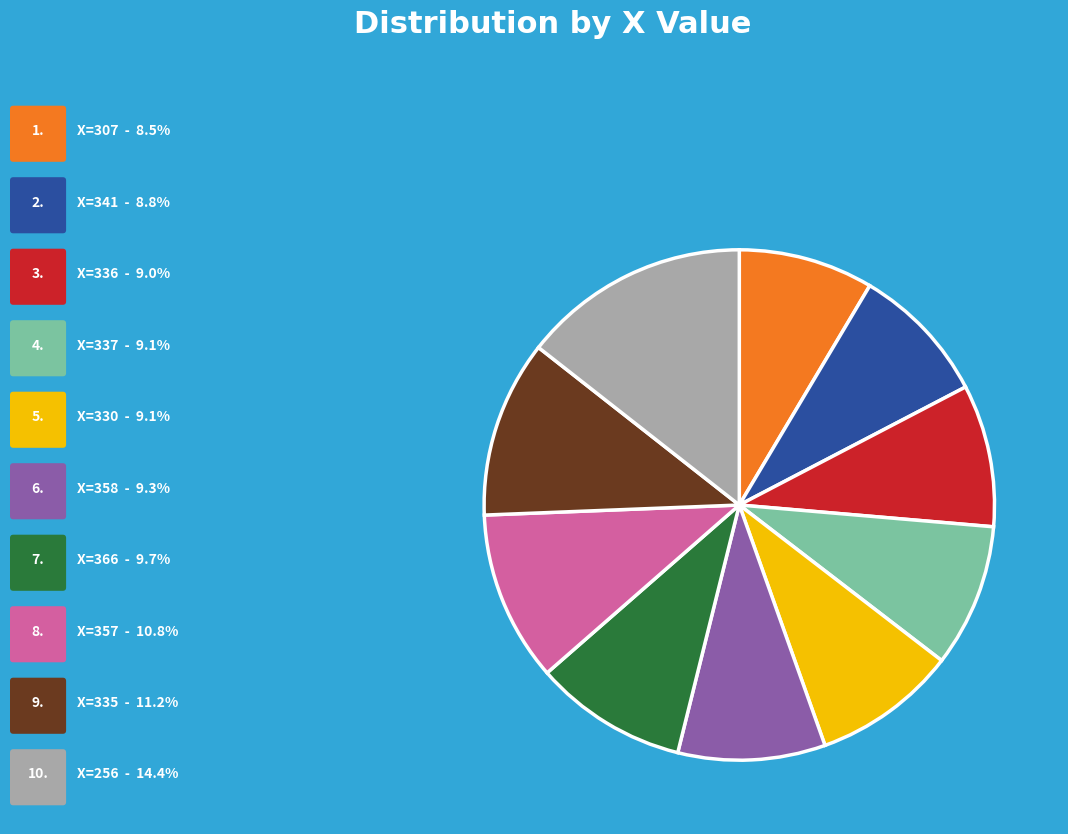

Is there a majority slice in this chart?

No